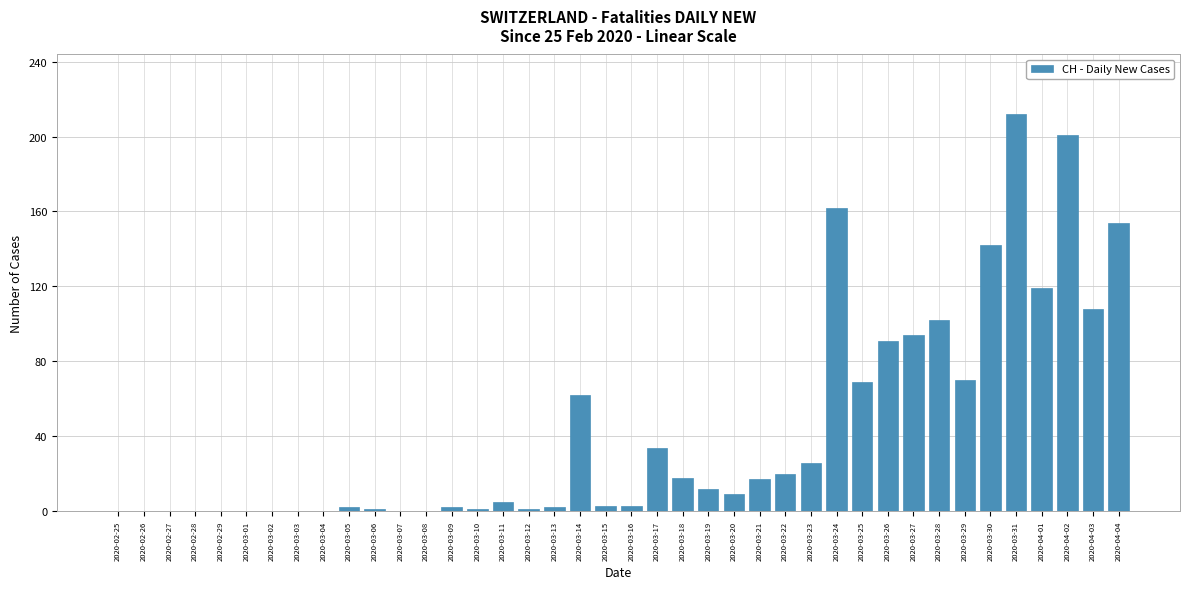

What is the greatest value displayed?

212